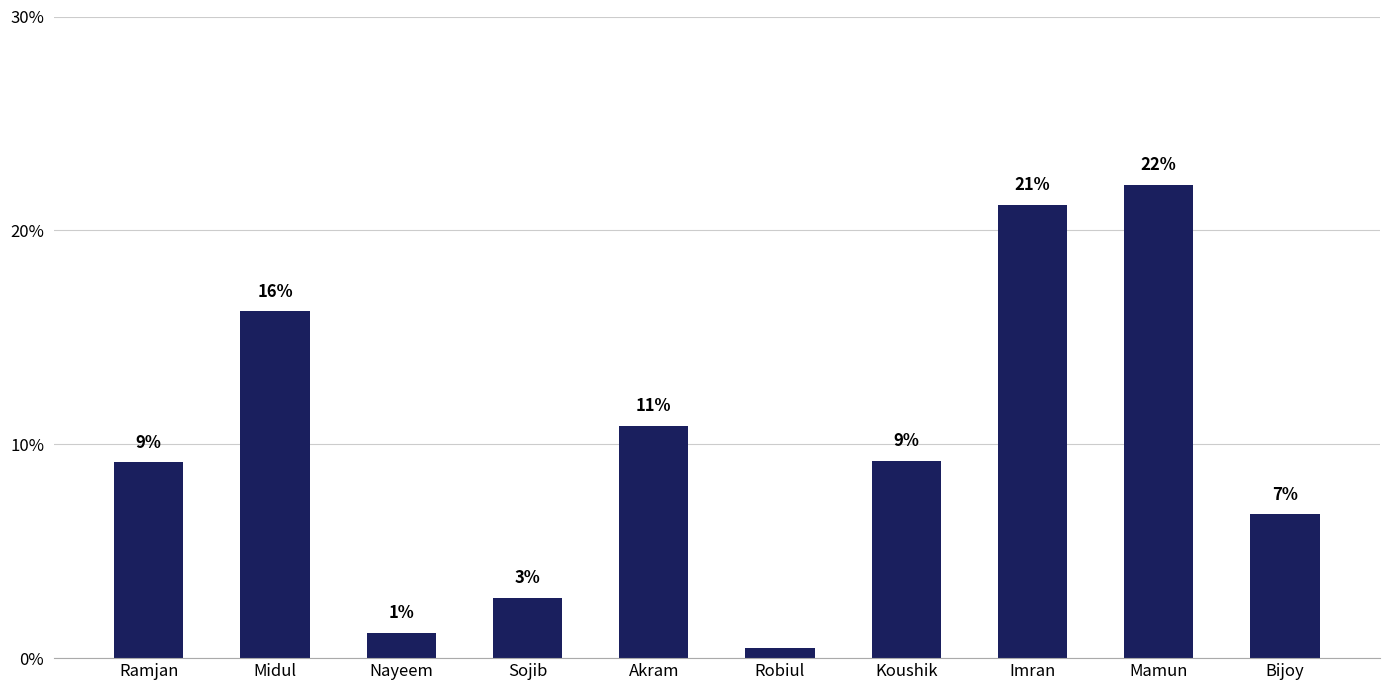

Rank the categories by value from lowest to highest.

Robiul, Nayeem, Sojib, Bijoy, Ramjan, Koushik, Akram, Midul, Imran, Mamun